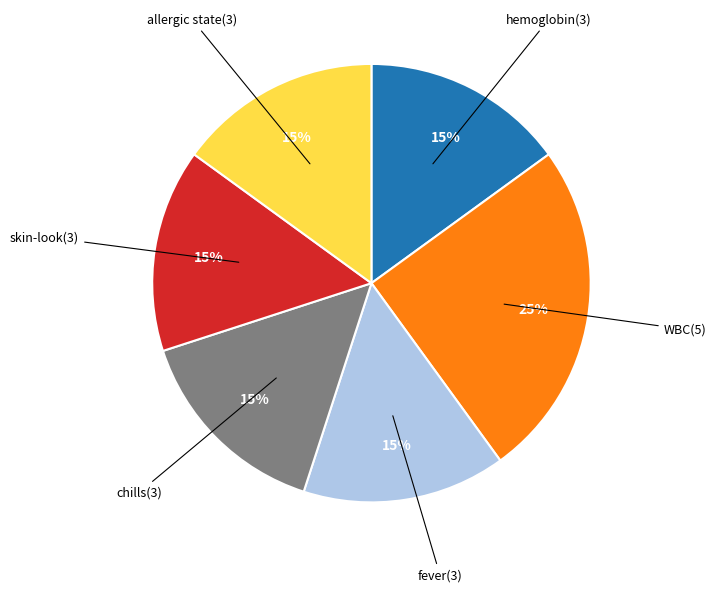

How many slices are in this pie chart?

6